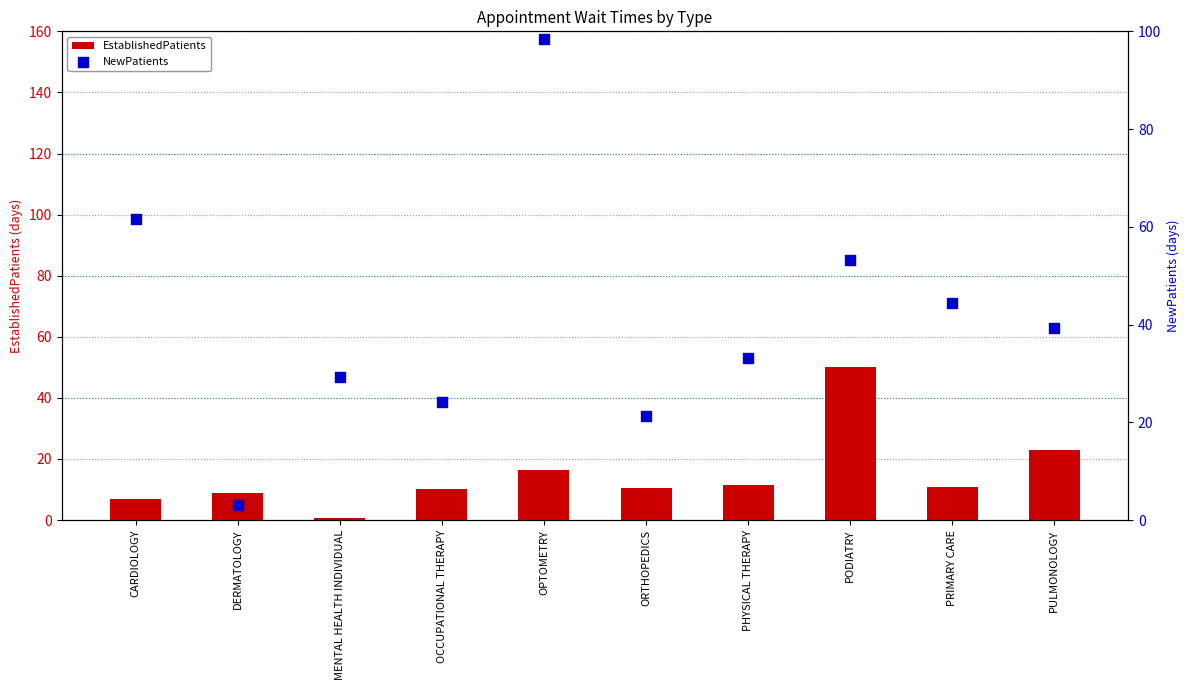

Which series has the widest spread of Y values?

NewPatients